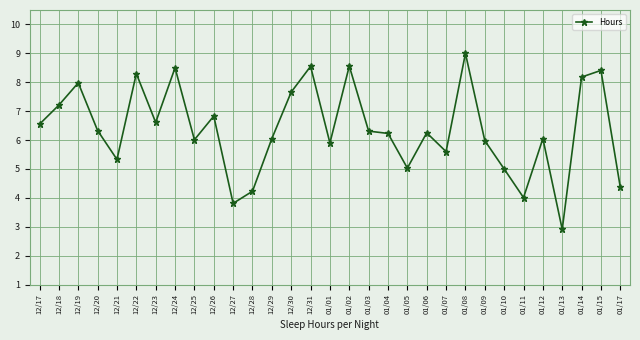

At which category does the chart reach its peak across all series?

01/08